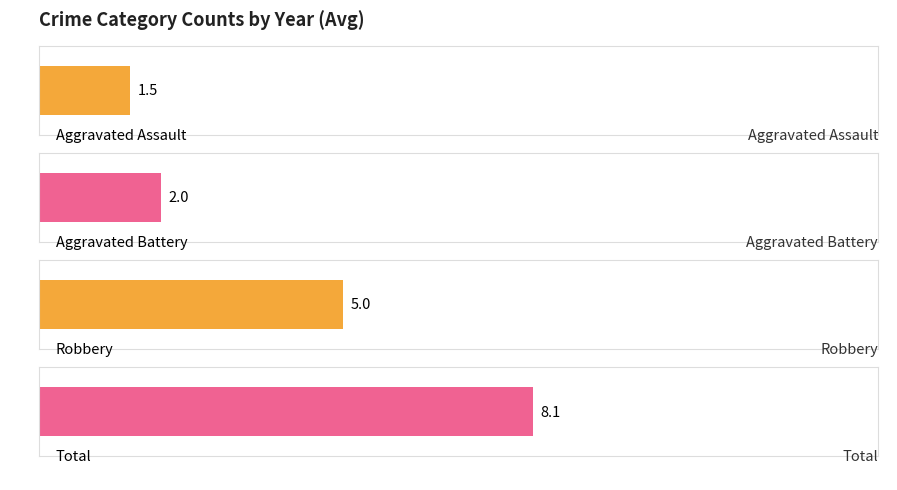

Is the value of Total at 2020 greater than the value of Aggravated Battery at 2017?

Yes